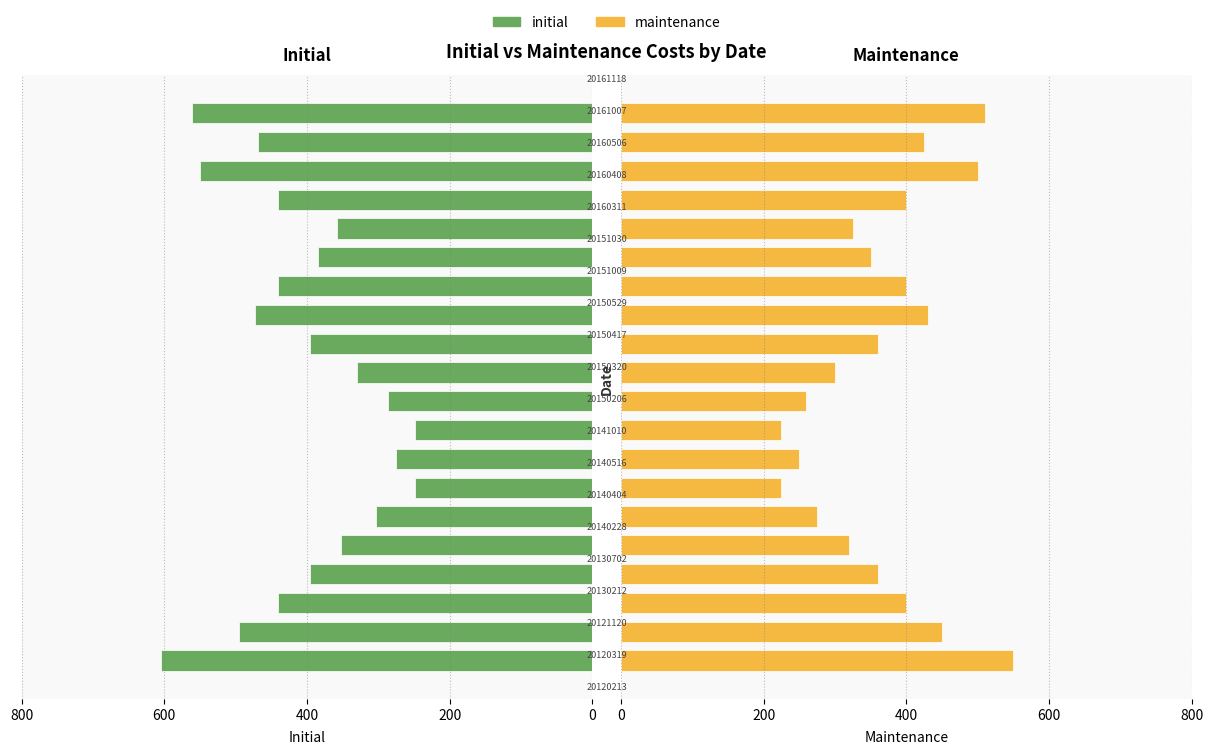

What is the value of the initial bar at the 13th from the left?

473